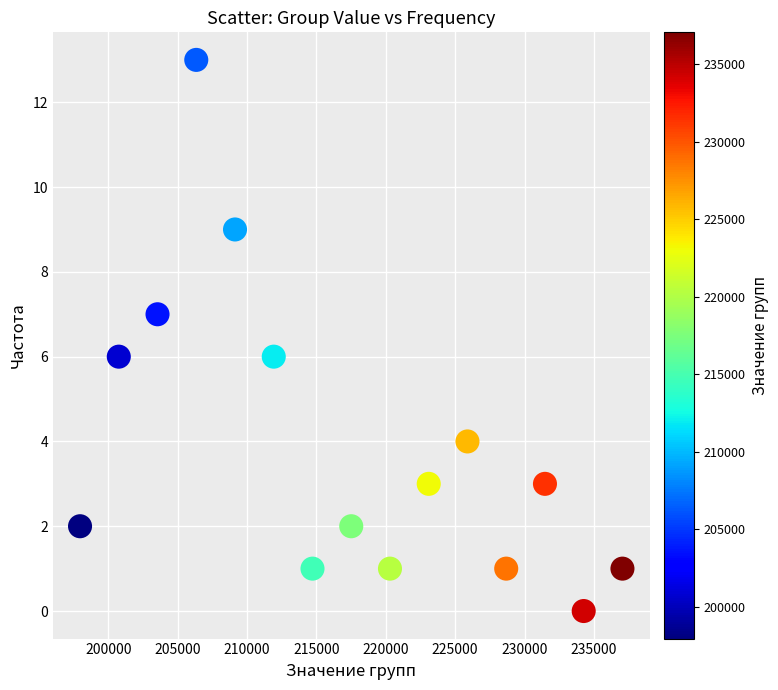

What is the range of Y values (max minus min)?

13